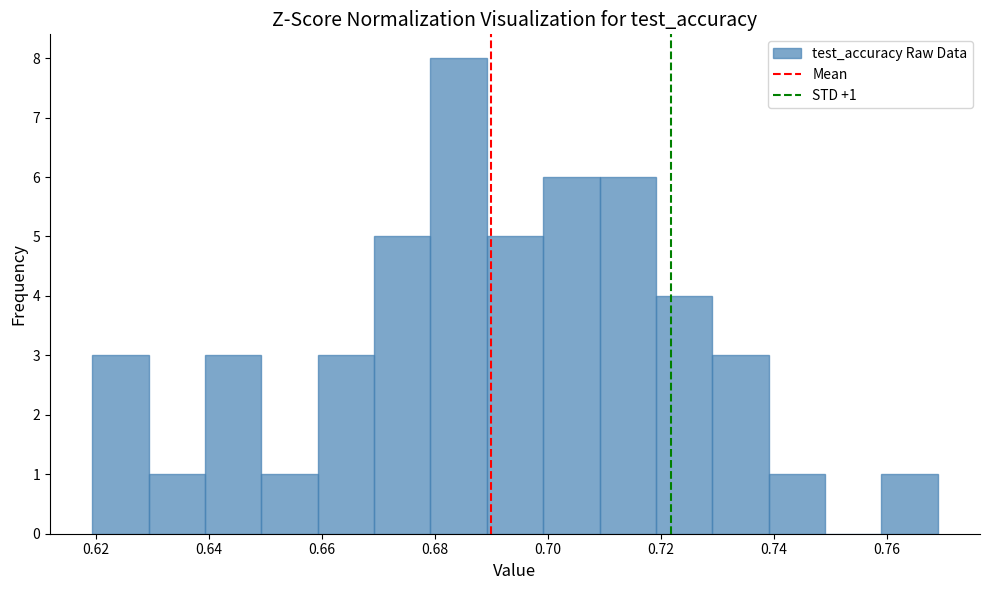

Which range on the x-axis has the tallest bar?

0.680 to 0.690